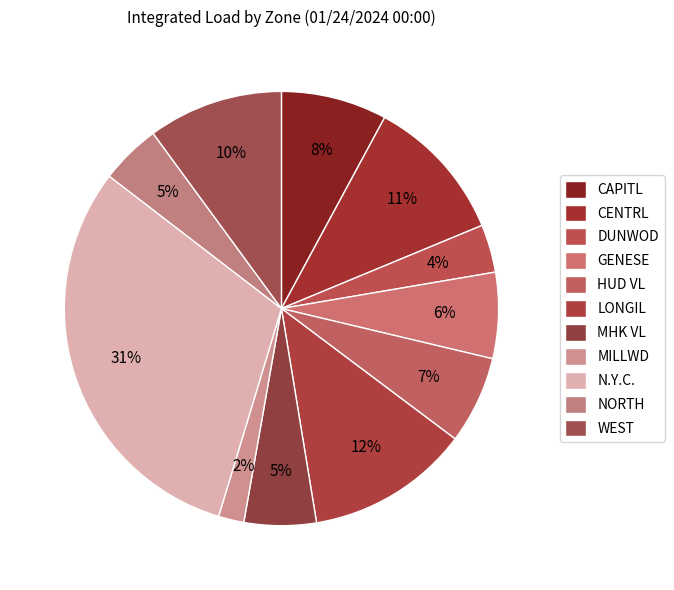

How many slices are in this pie chart?

11